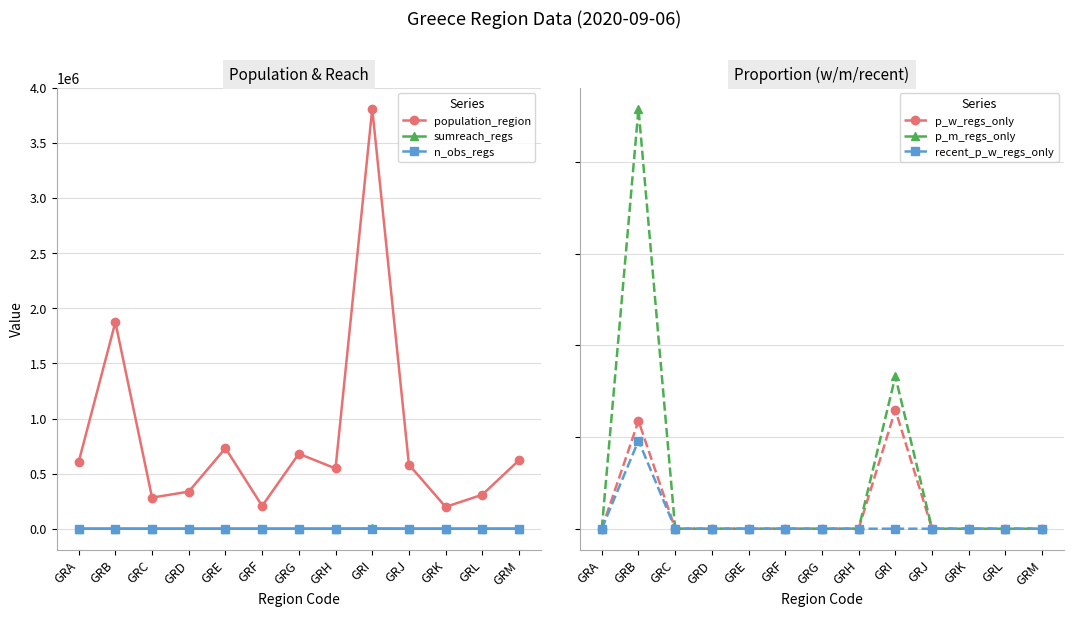

True or false: population_region and p_m_regs_only intersect in this chart.

False